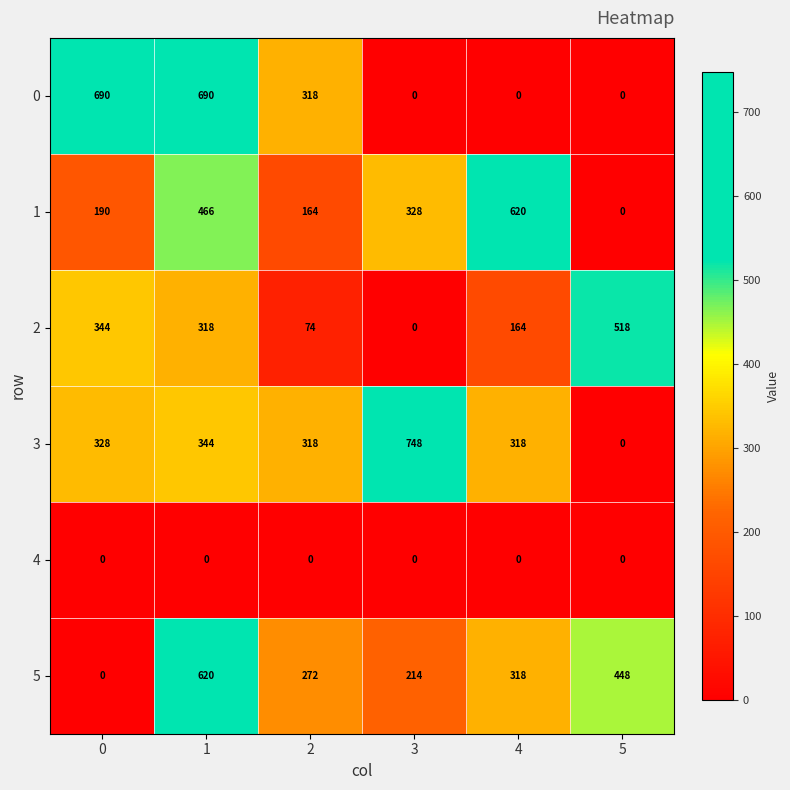

List the labels in order of 5 value, smallest first.

0, 3, 2, 4, 5, 1